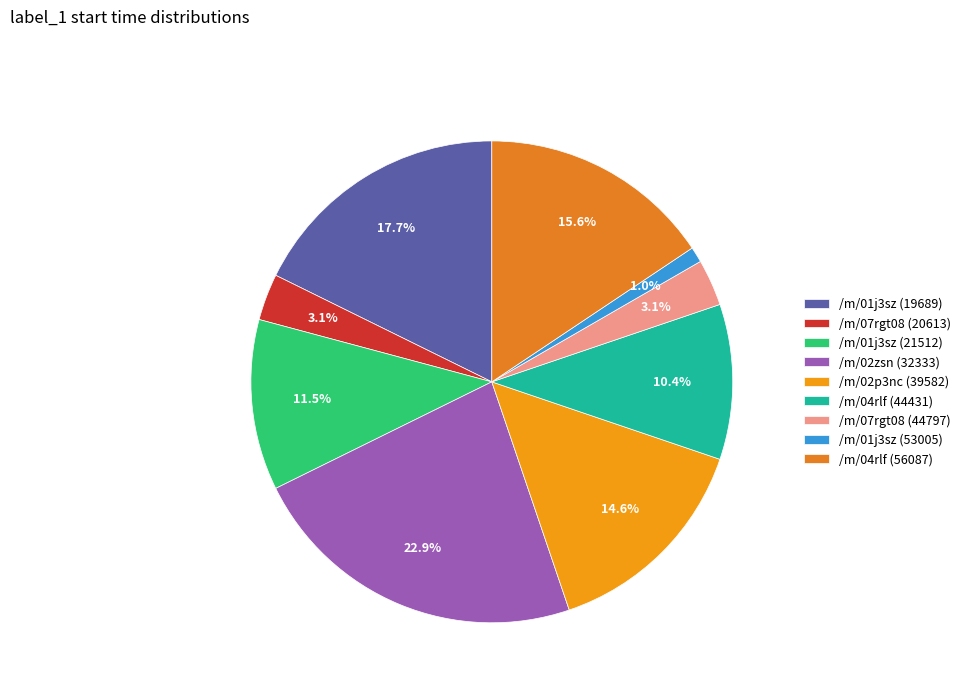

Is it true that /m/01j3sz (53005) is 7% of the pie?

False